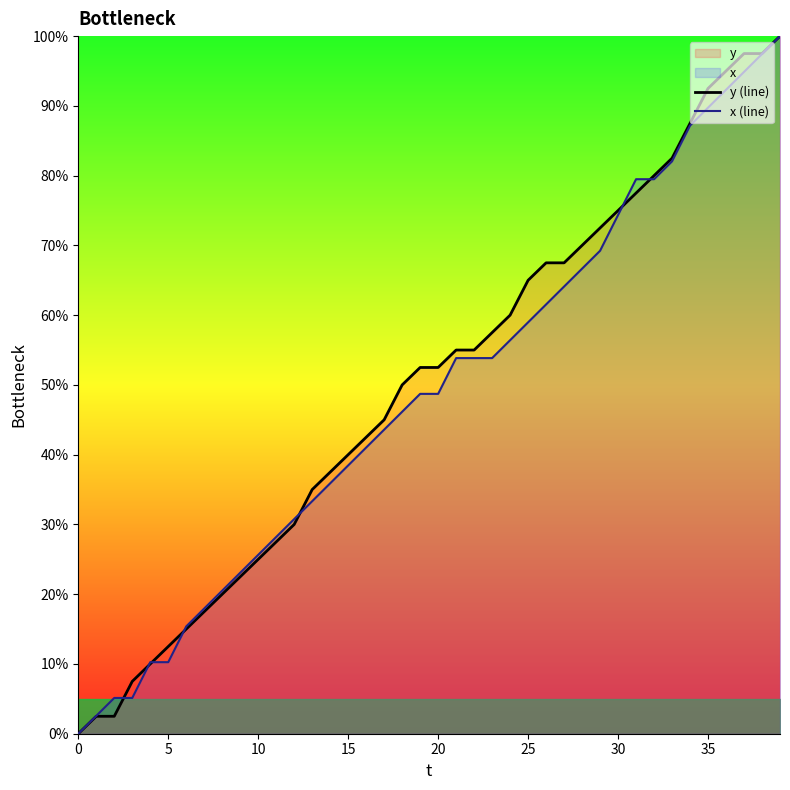

What is the sum of all x (line) values?

1946.2